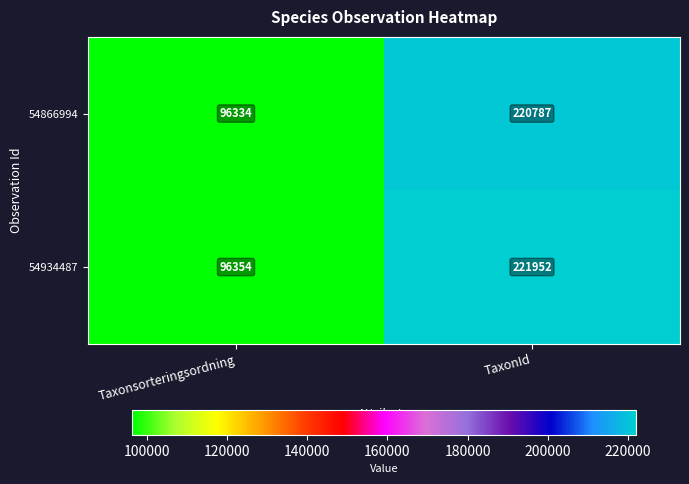

The 54934487 series shows 221952 at TaxonId. True or false?

True